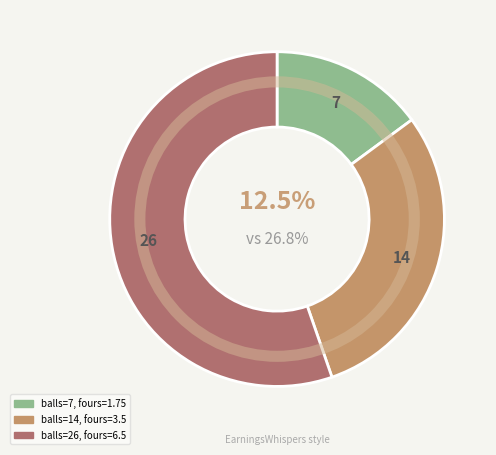

Is it true that 26 is 55% of the pie?

True